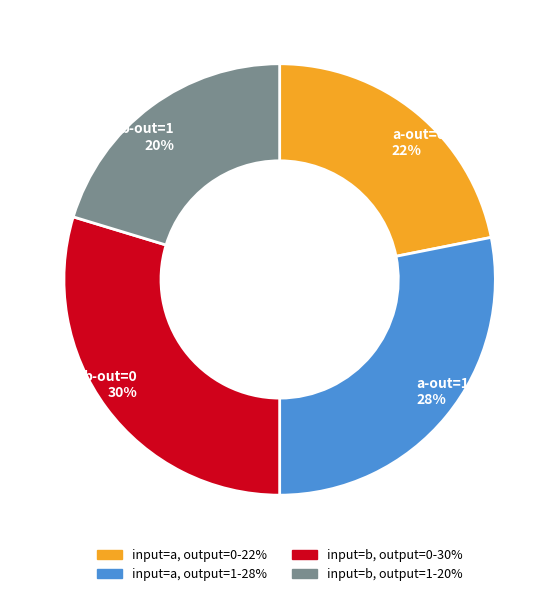

To the nearest percent, what portion does input=b, output=0 represent?

30%